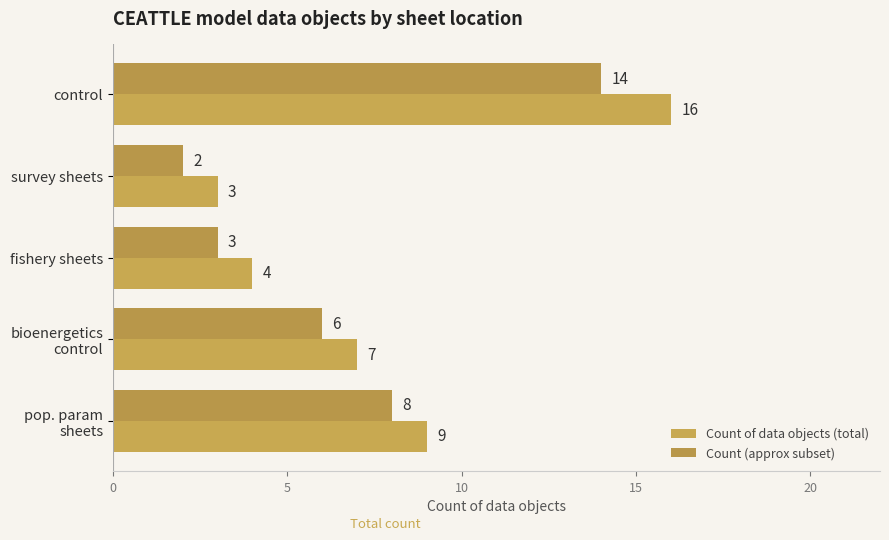

List the series in order of their overall mean, highest first.

Count of data objects (total), Count (approx subset)